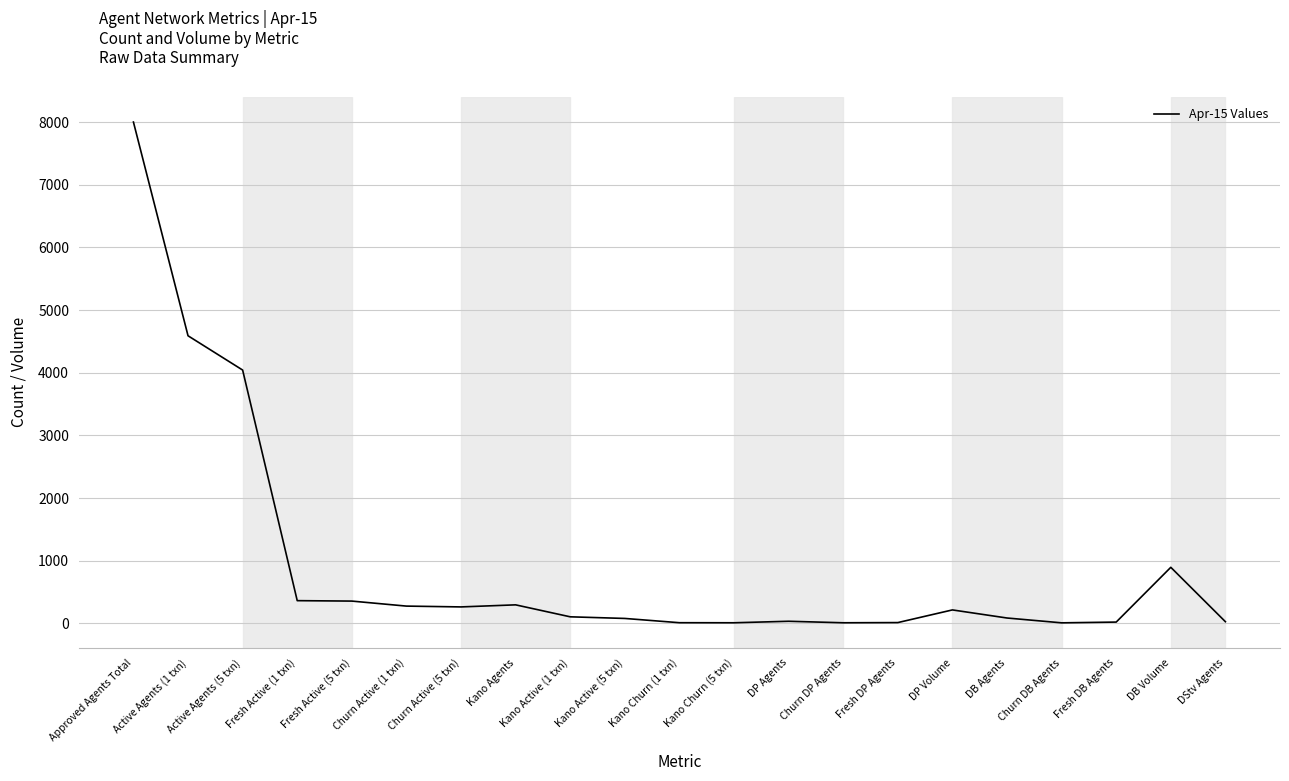

What is the approximate value at Kano Active (1 txn), to the nearest 10?

100